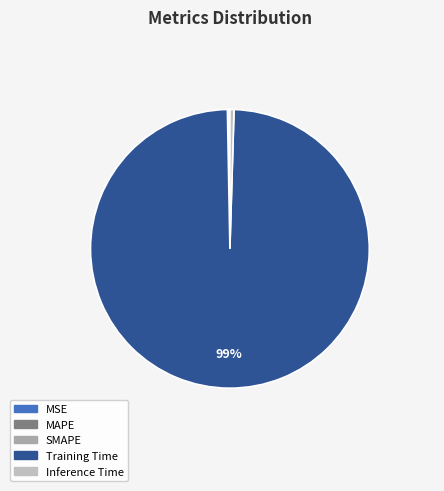

Count the number of slices in the pie.

5